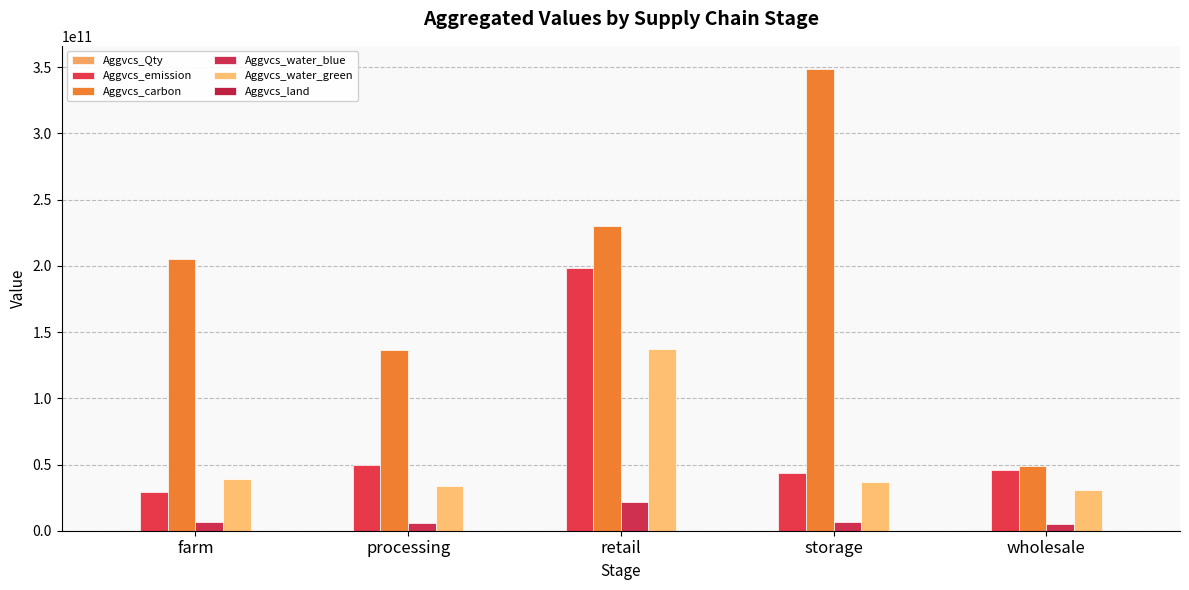

Between storage and farm, which is larger?

farm